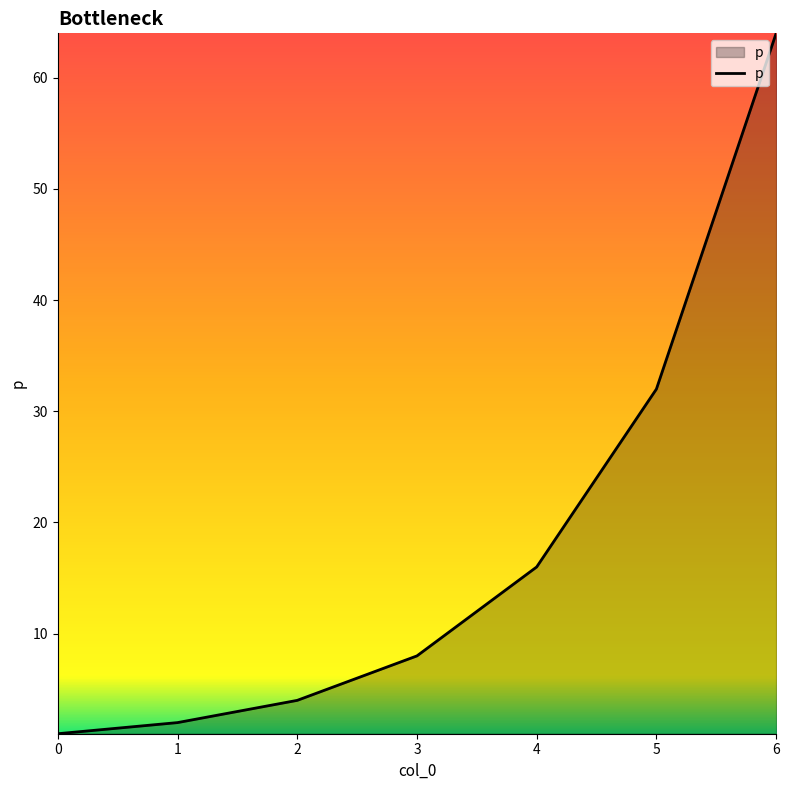

What is the difference between the maximum and minimum values?

63